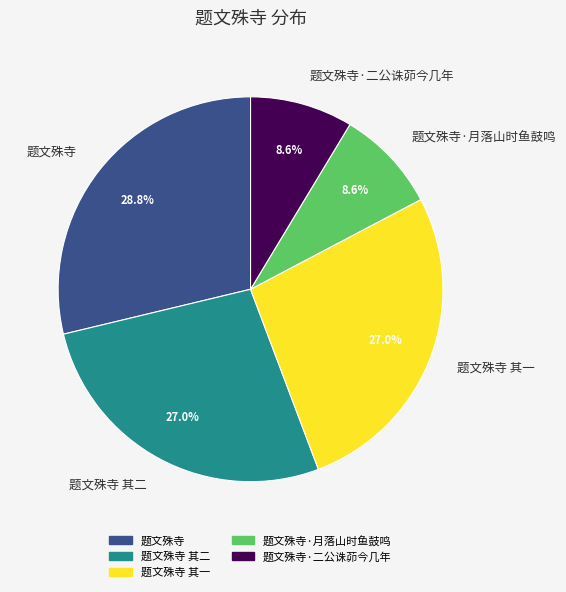

What percentage is the 题文殊寺 其一 slice, to the nearest percent?

27%